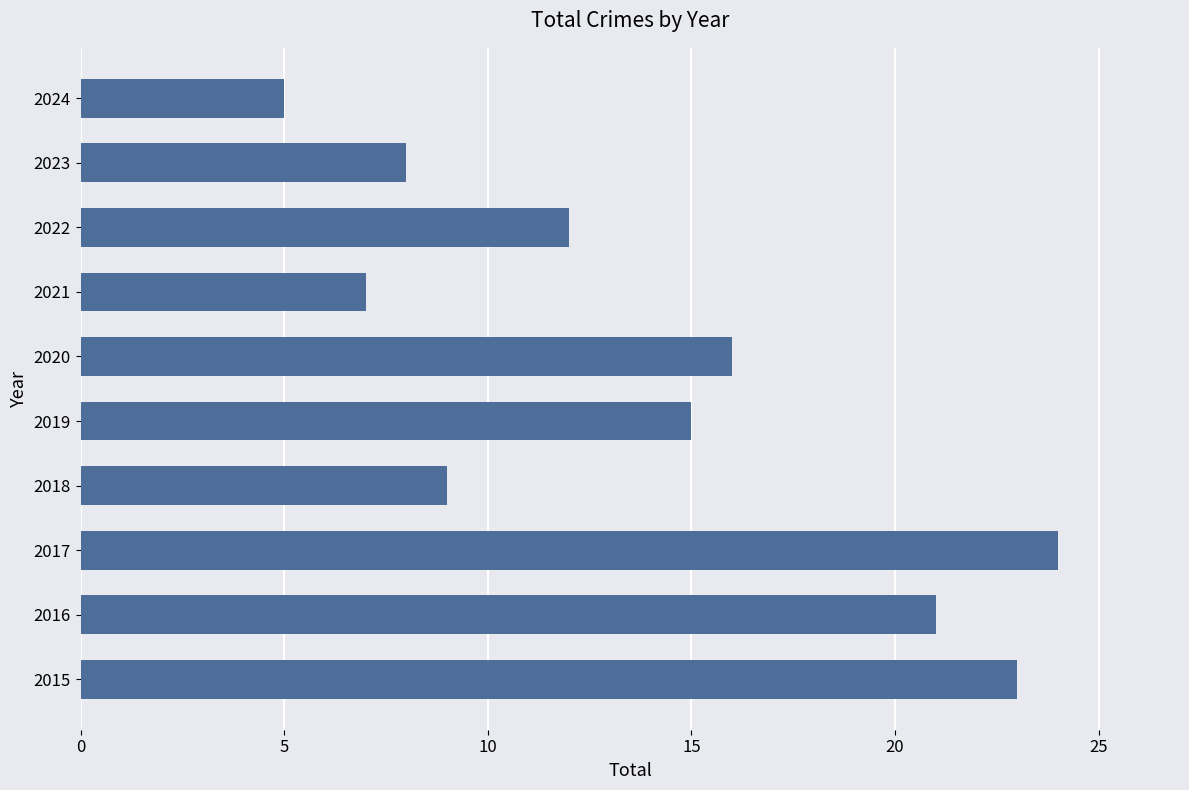

Which category has the lowest value across all series?

2024